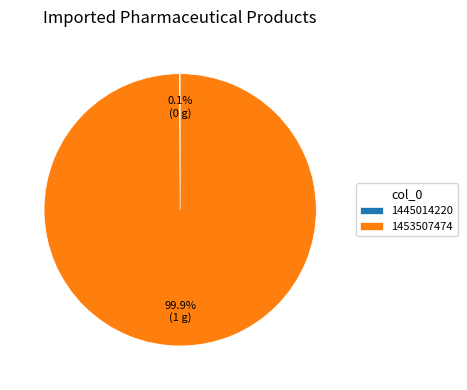

To the nearest percent, what is the average slice percentage?

50%